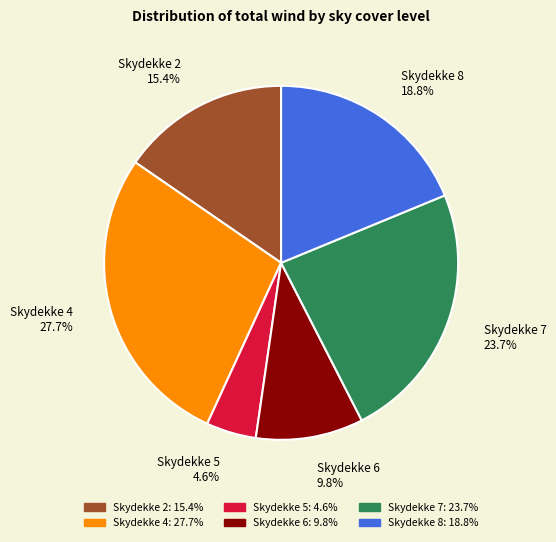

Is there any slice that represents more than half of the pie?

No